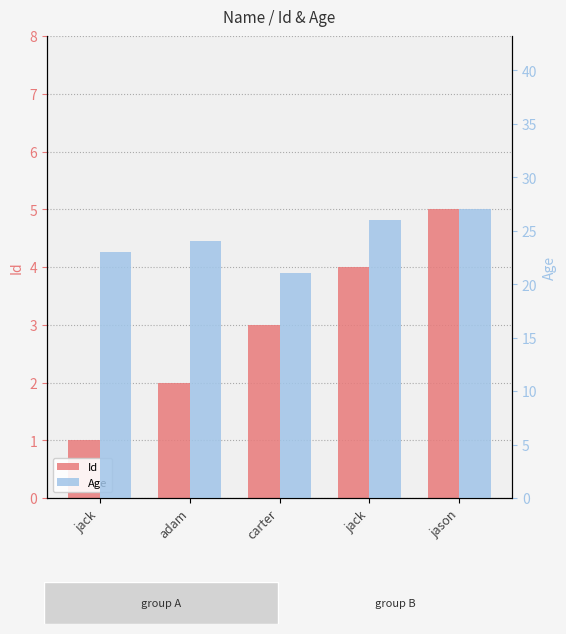

What is the minimum value shown in the chart?

1